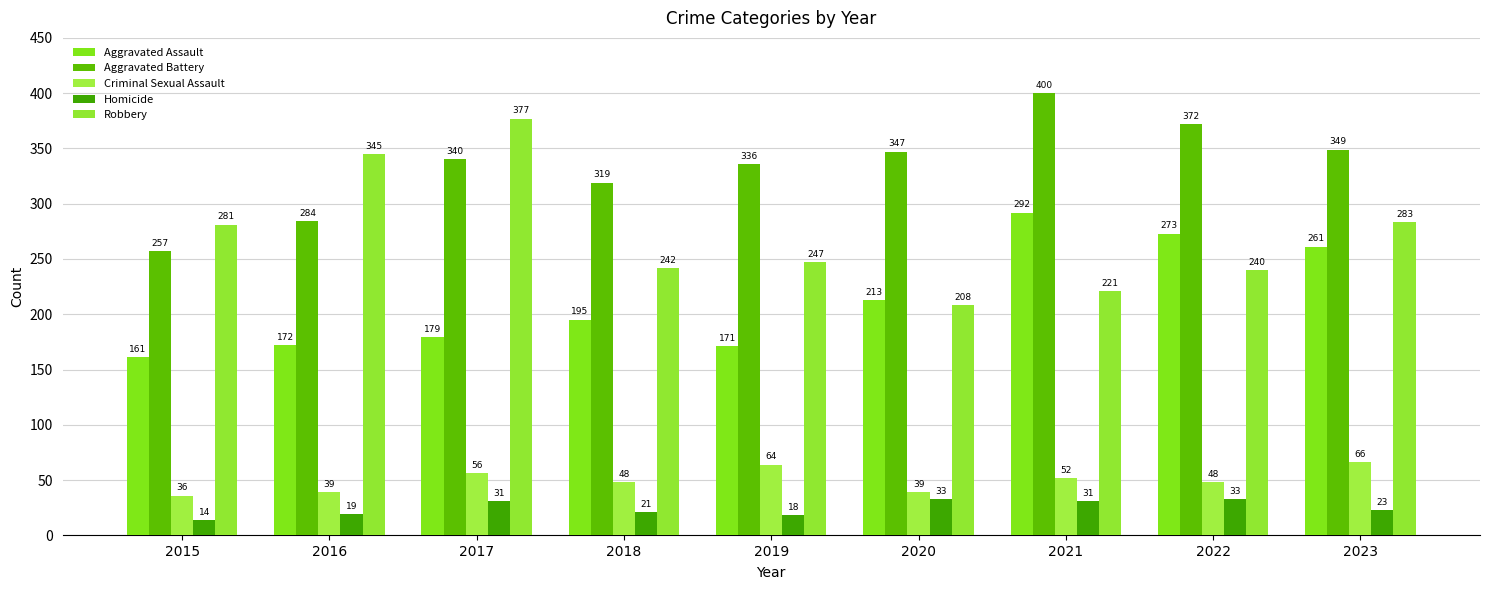

Which series has the largest total across all categories?

Aggravated Battery